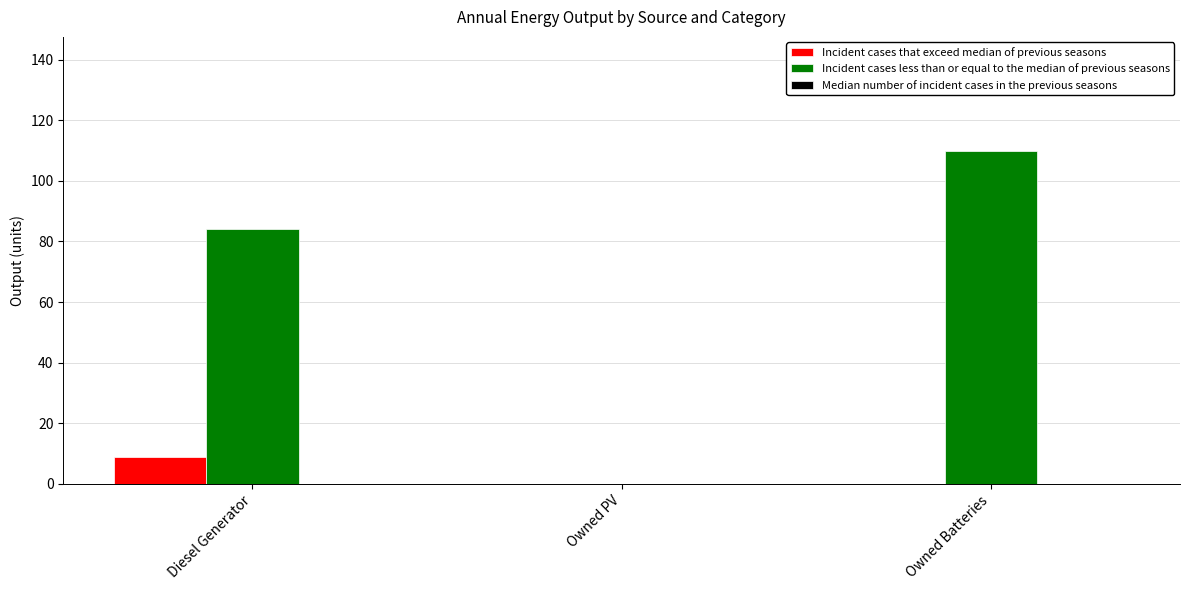

Which series changed the most between Diesel Generator and Owned PV?

Incident cases less than or equal to the median of previous seasons